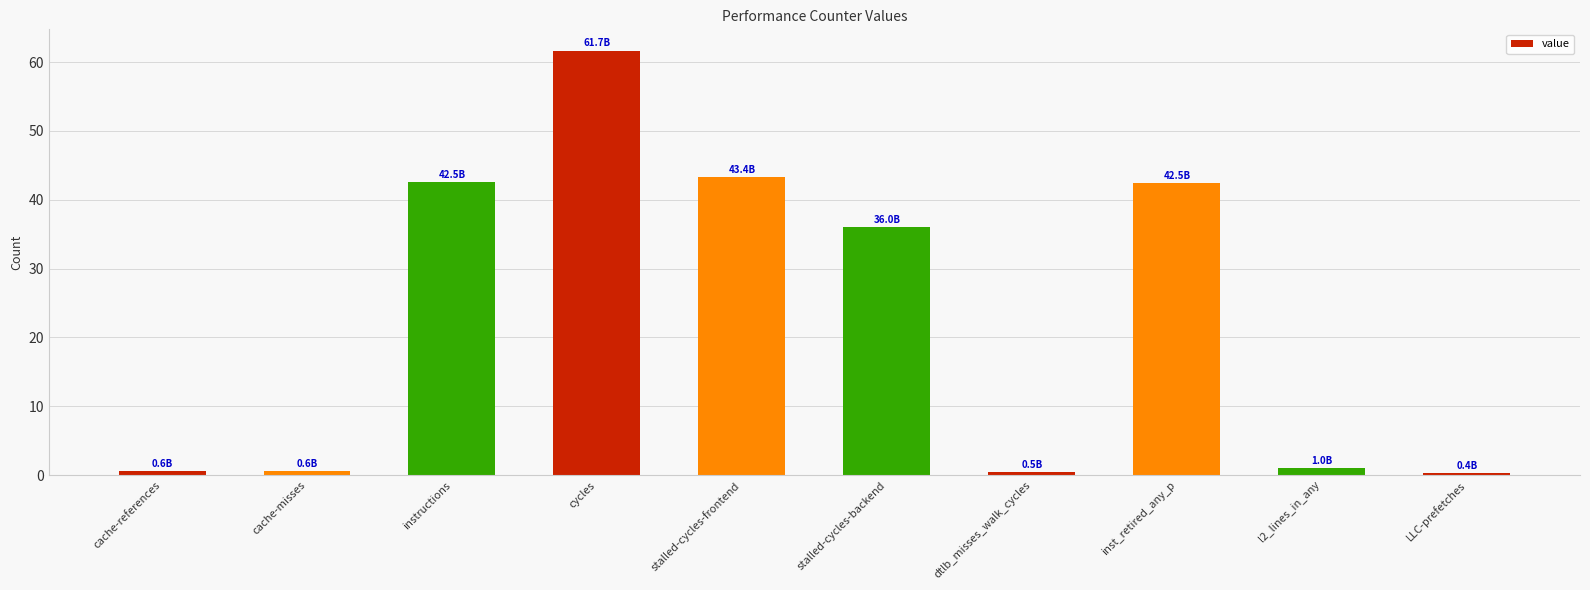

How many data points are above 36?

5